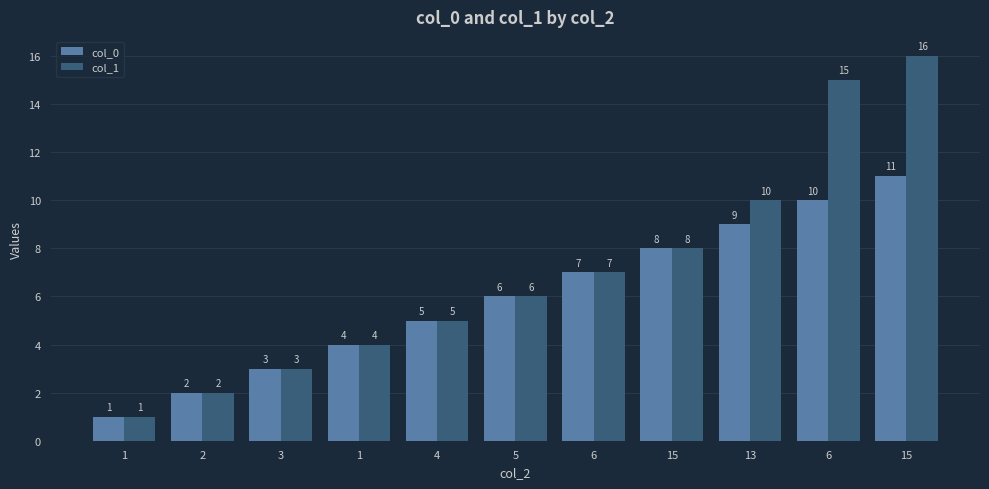

What is the difference between the maximum and minimum values in the col_1 series?

15